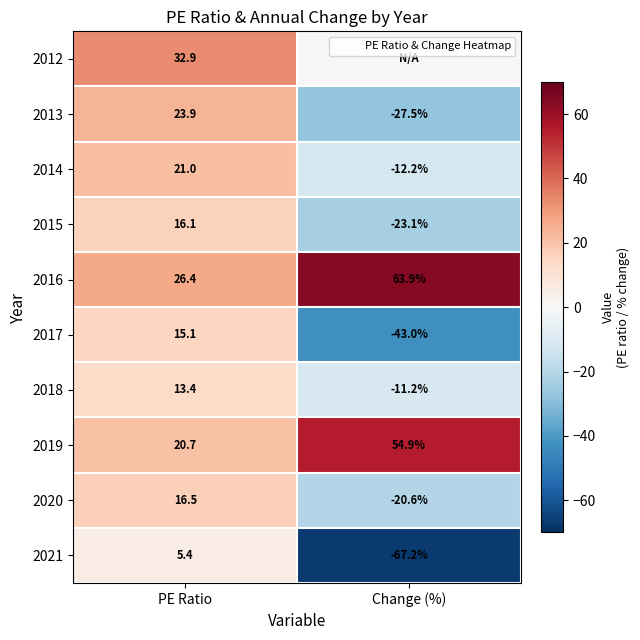

What is the difference between the 2020 values at PE Ratio and Change (%)?

37.1